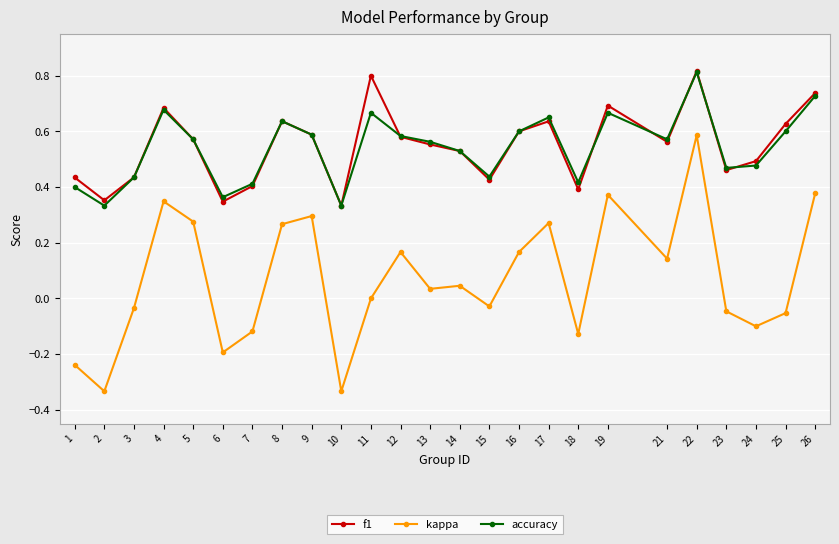

True or false: f1 and kappa intersect in this chart.

False